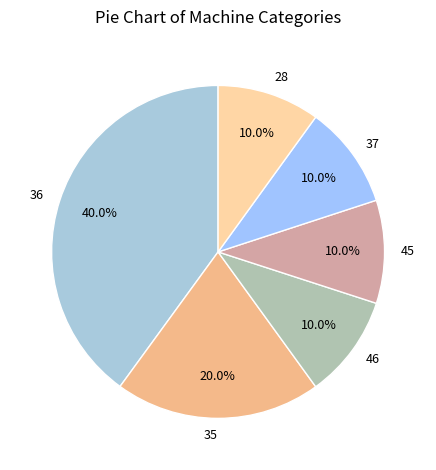

What is the ratio of the value at 36 to the value at 45?

4.0